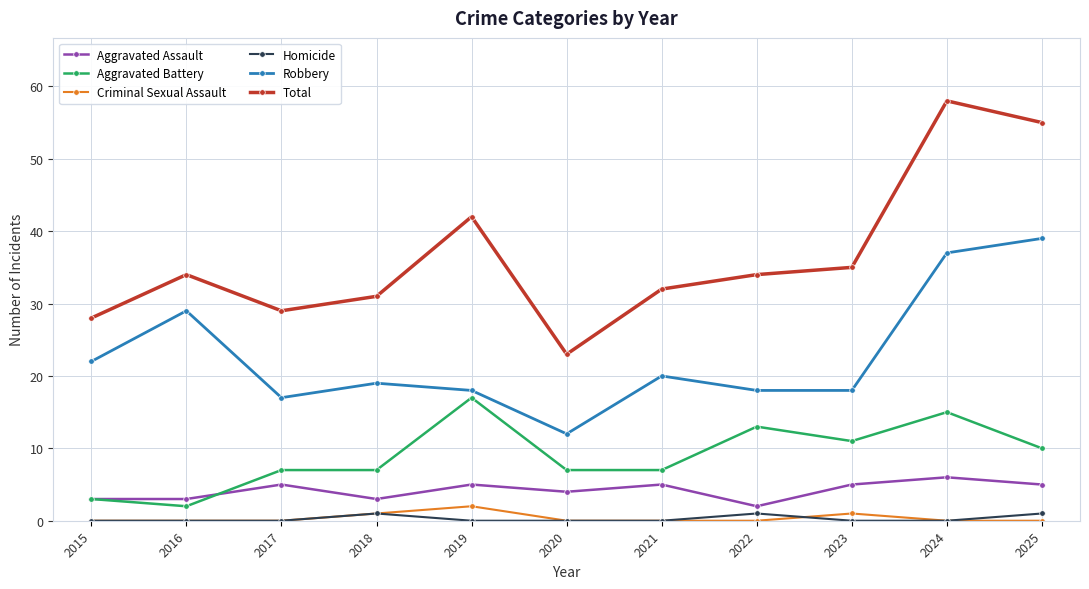

How many categories are shown in the chart?

11